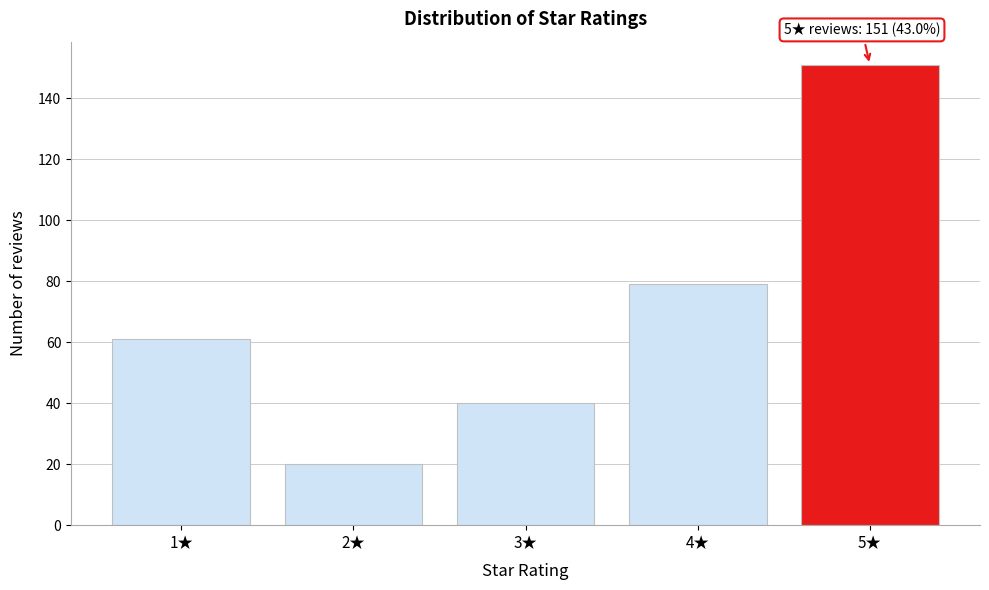

Reading left to right, list all the values displayed in this chart.

61	20	40	79	151